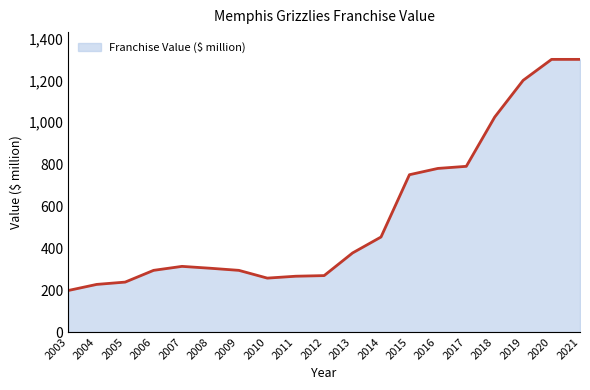

At which label is the value closest to 749?

2015